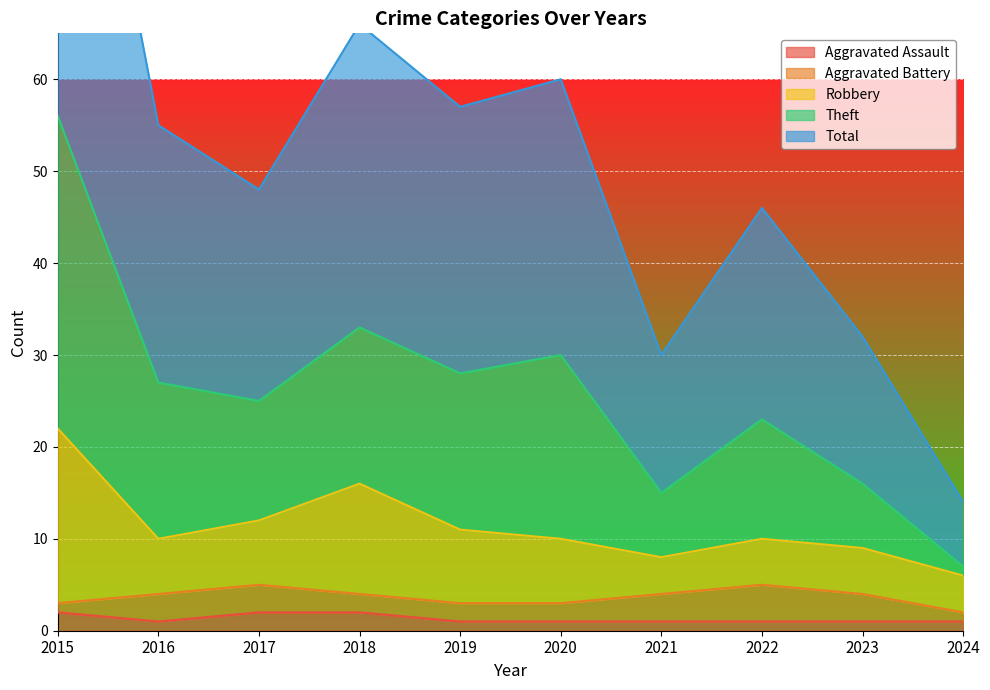

True or false: Aggravated Assault has a value of 1 at 2019.

True